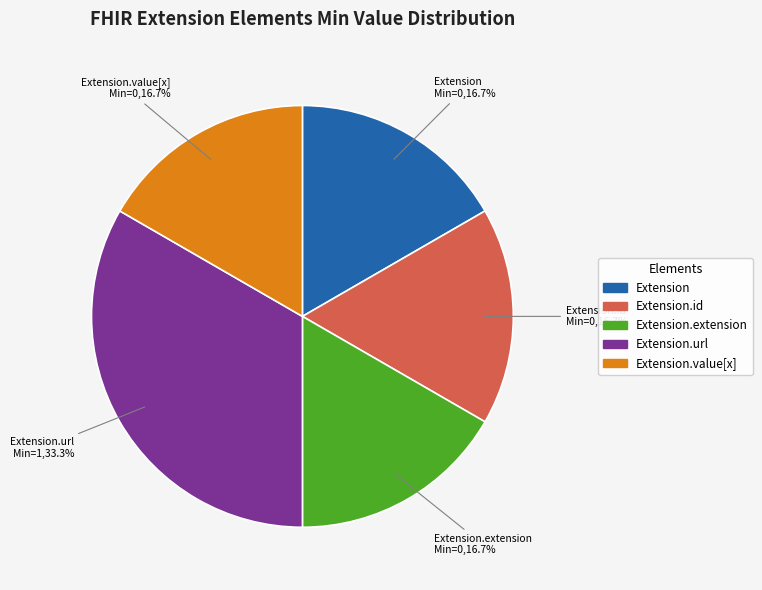

Between Extension.id and Extension.url, which is larger?

Extension.url